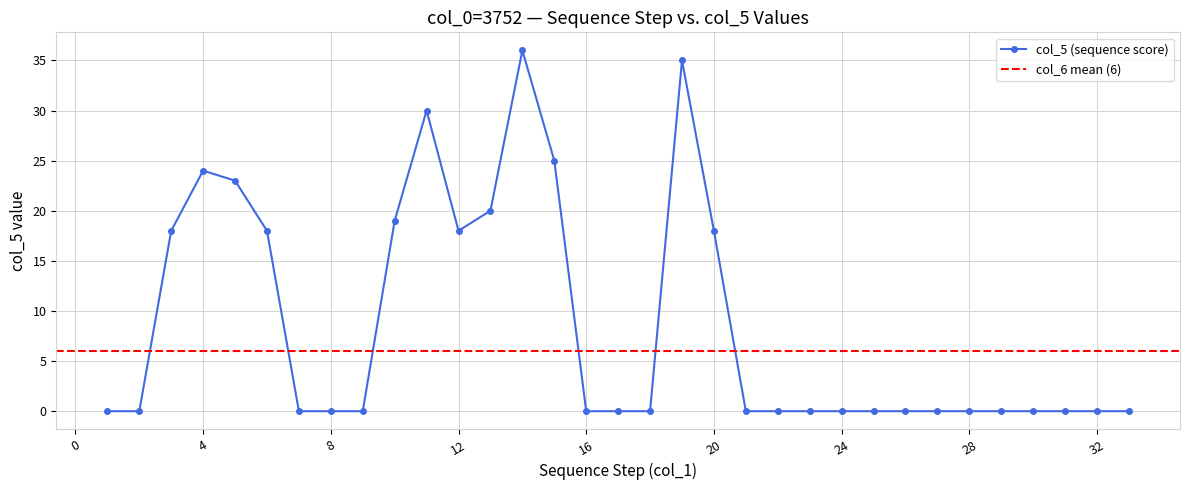

Does the chart display data point markers on the line(s)?

Yes